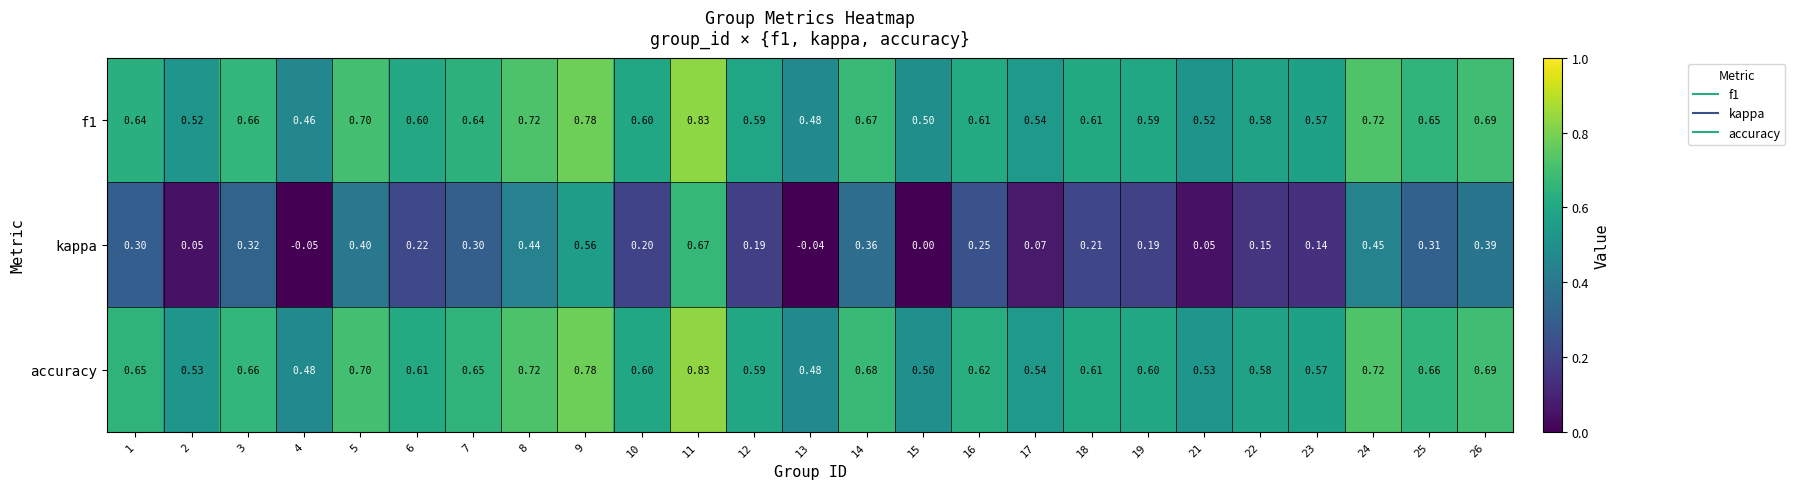

Which series has the largest range (max minus min)?

kappa